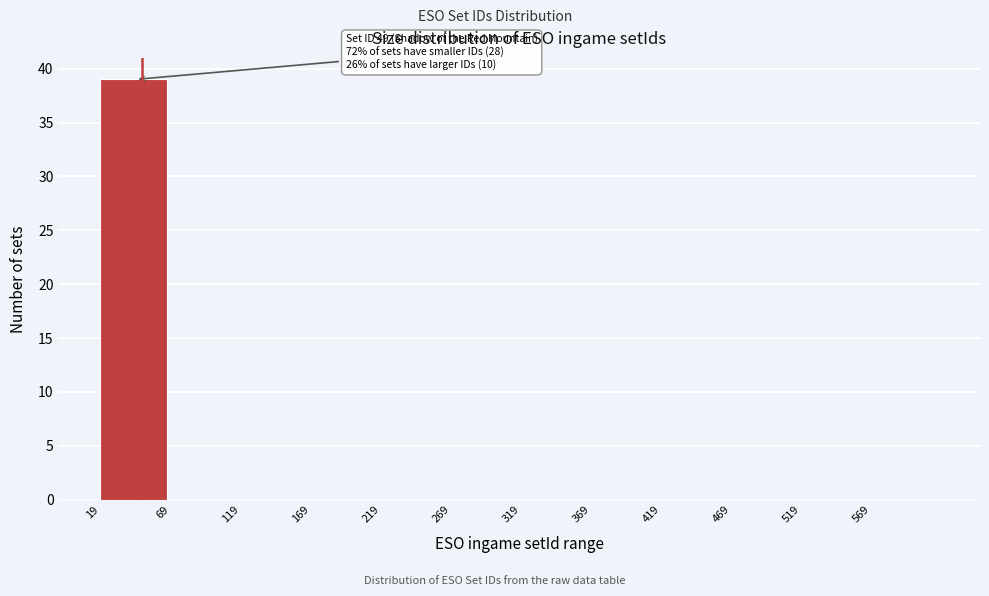

Which range on the x-axis has the tallest bar?

19 to 69